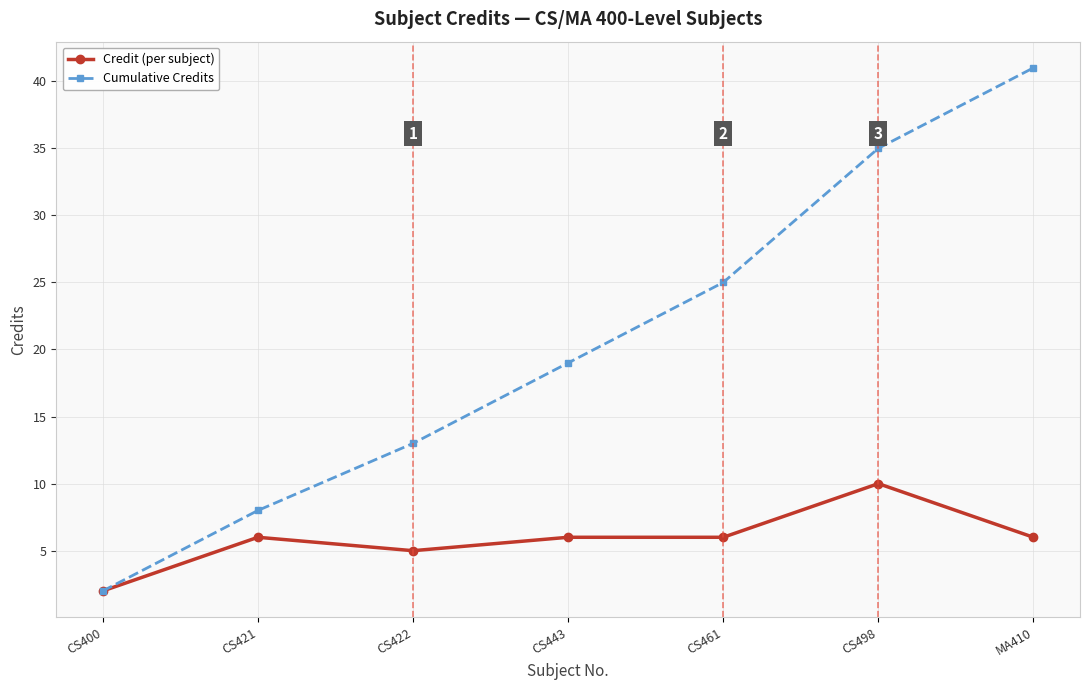

What is the label of the 5th point from the right?

CS422